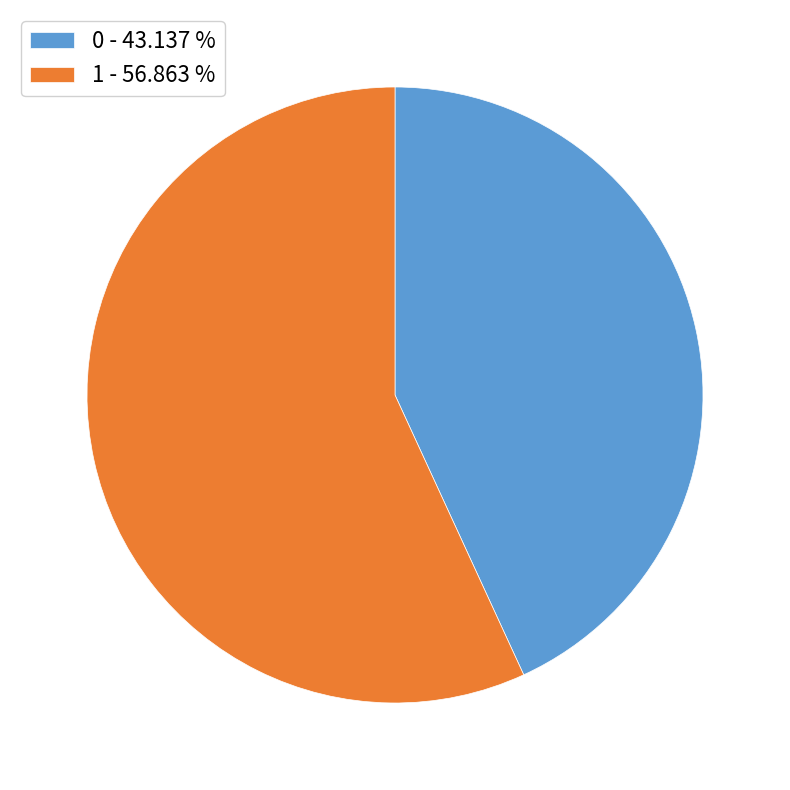

Do 1 - 56.863 % and 0 - 43.137 % together represent more than half of the pie?

Yes